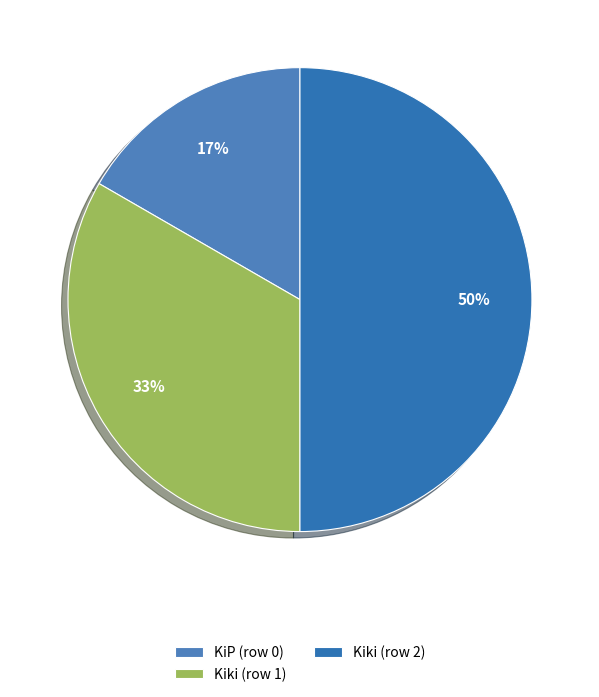

Which slice is the smallest?

KiP (row 0)